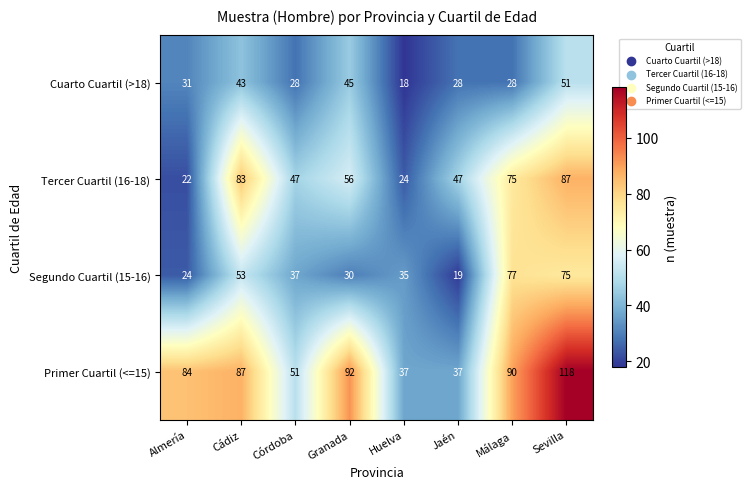

Which series has the largest total across all categories?

Primer Cuartil (<=15)